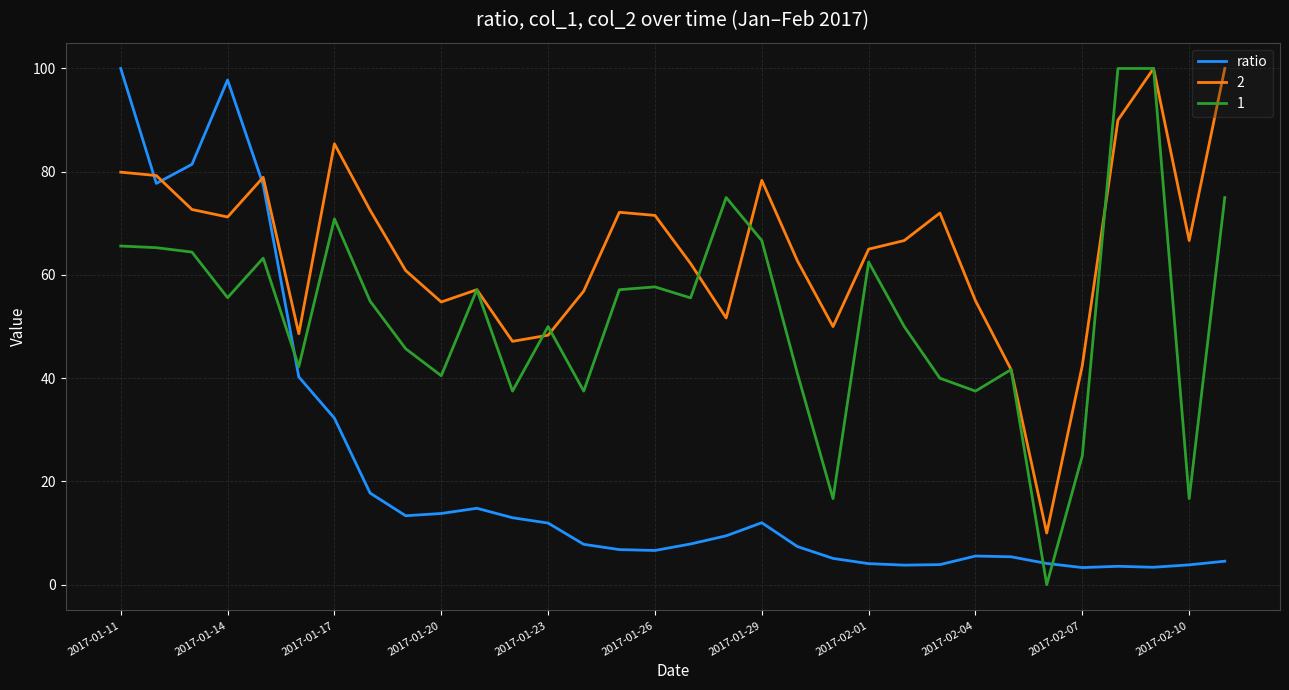

What is the maximum value for 1?

100.0